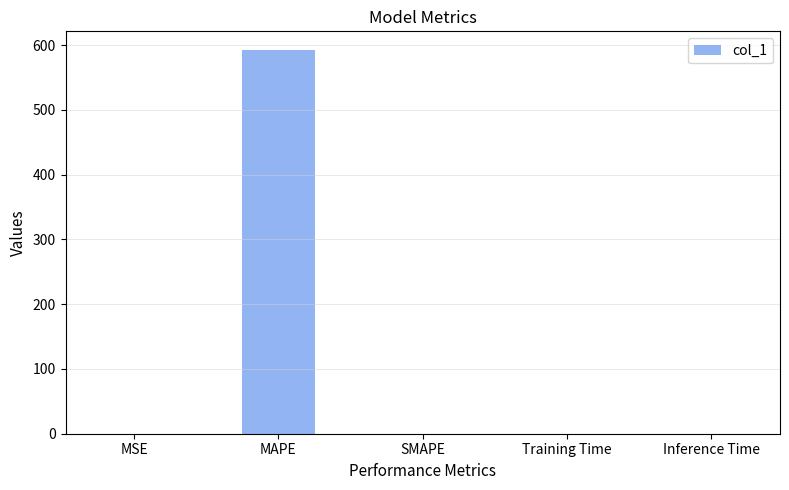

What is the change in value from MAPE to Inference Time?

-591.9